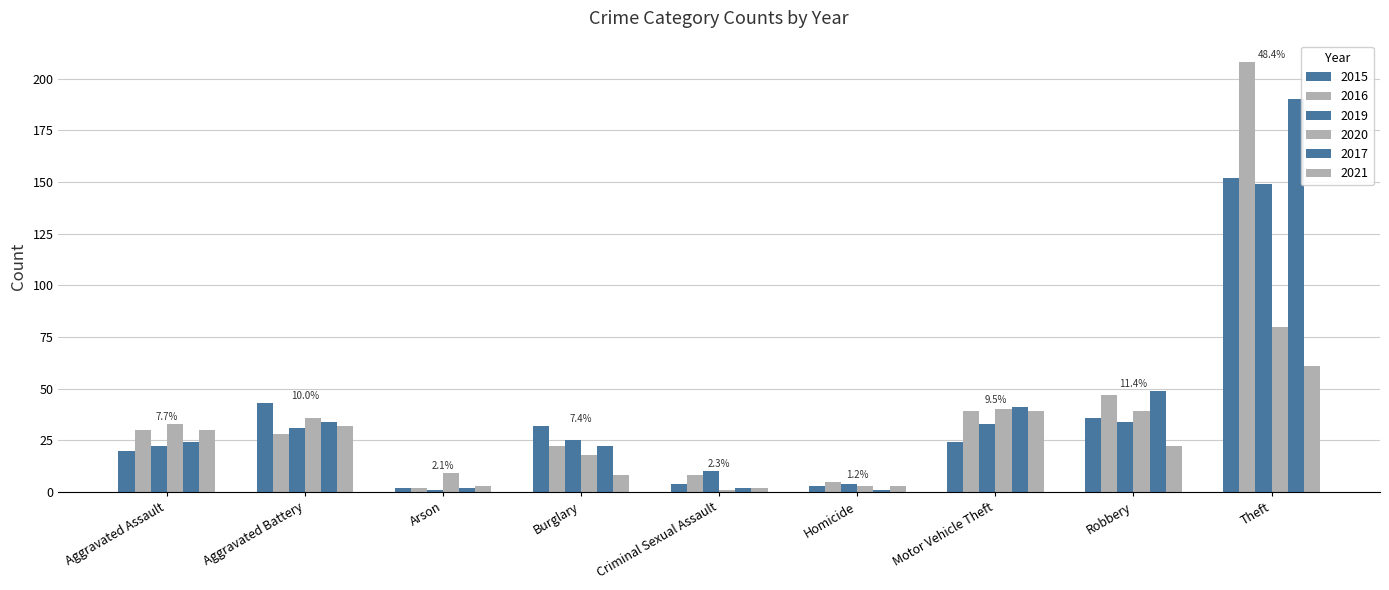

Which label corresponds to the smallest value in the chart?

Arson